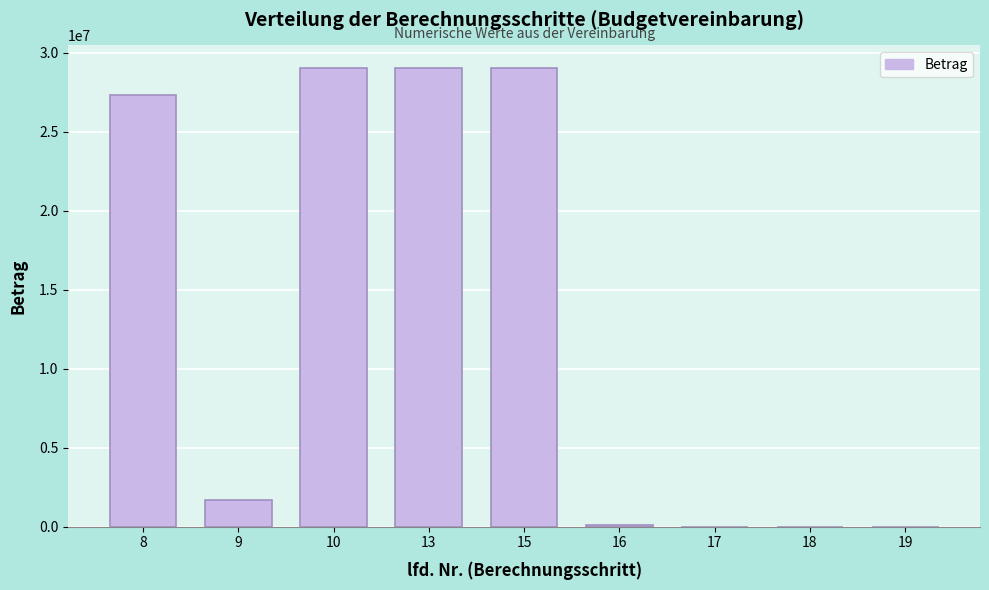

What is the sum of all values?

116212408.8